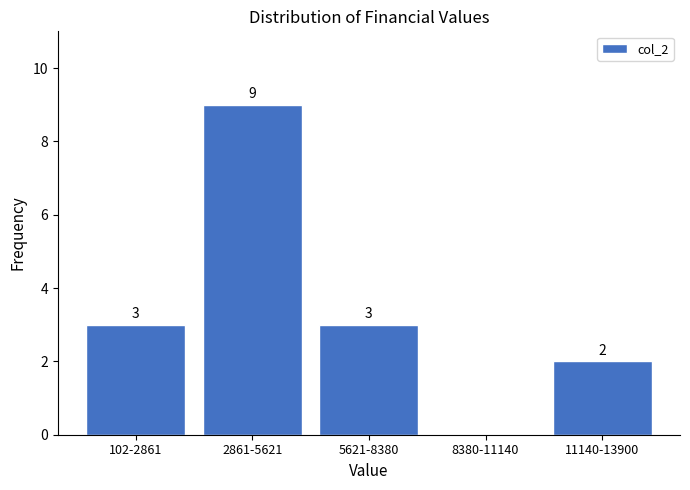

Reading right to left, list all the values displayed in this chart.

11140-13900=2	8380-11140=0	5621-8380=3	2861-5621=9	102-2861=3